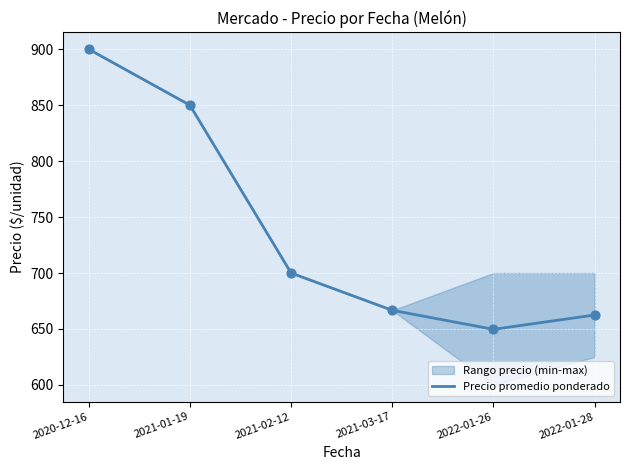

What is the change in value from 2021-01-19 to 2021-03-17?

-183.3